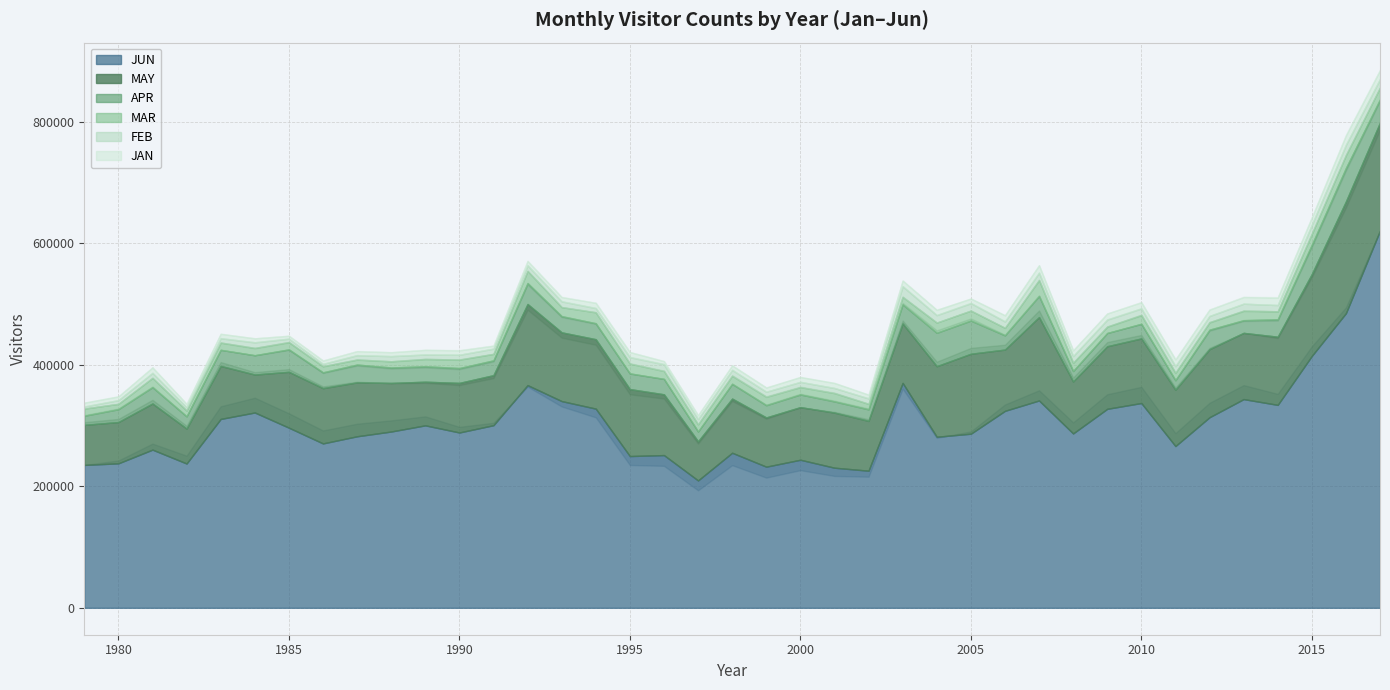

How many interior local valleys does the FEB series have?

12